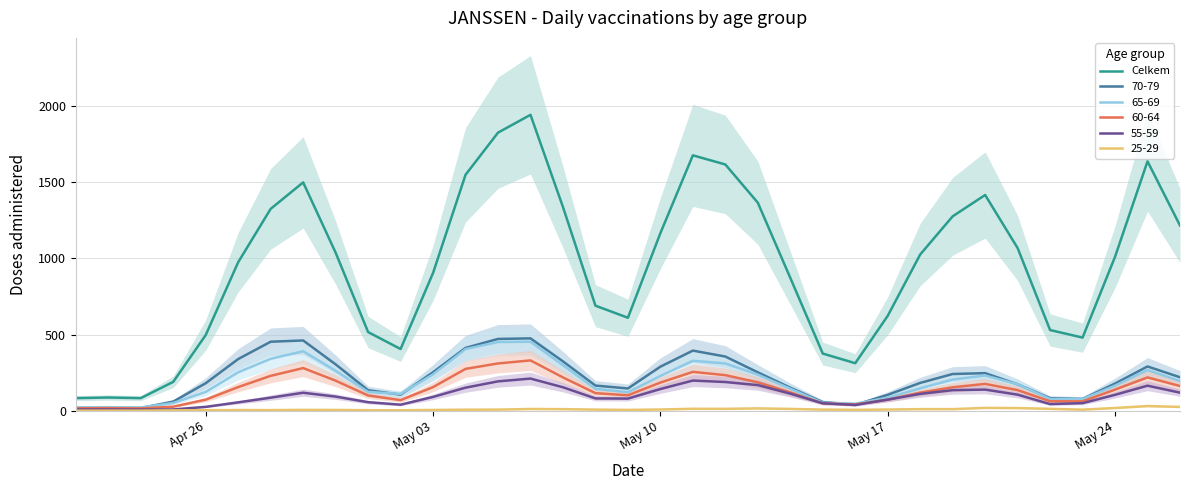

True or false: 60-64 and Celkem intersect in this chart.

False